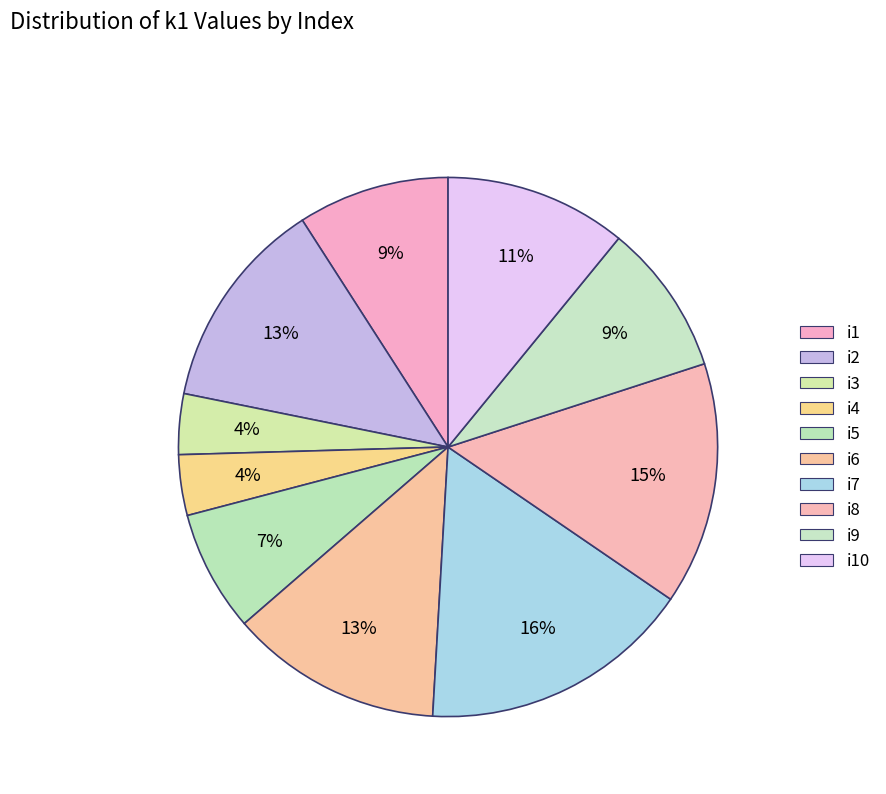

Rank the categories by value from highest to lowest.

i7, i8, i2, i6, i10, i1, i9, i5, i3, i4